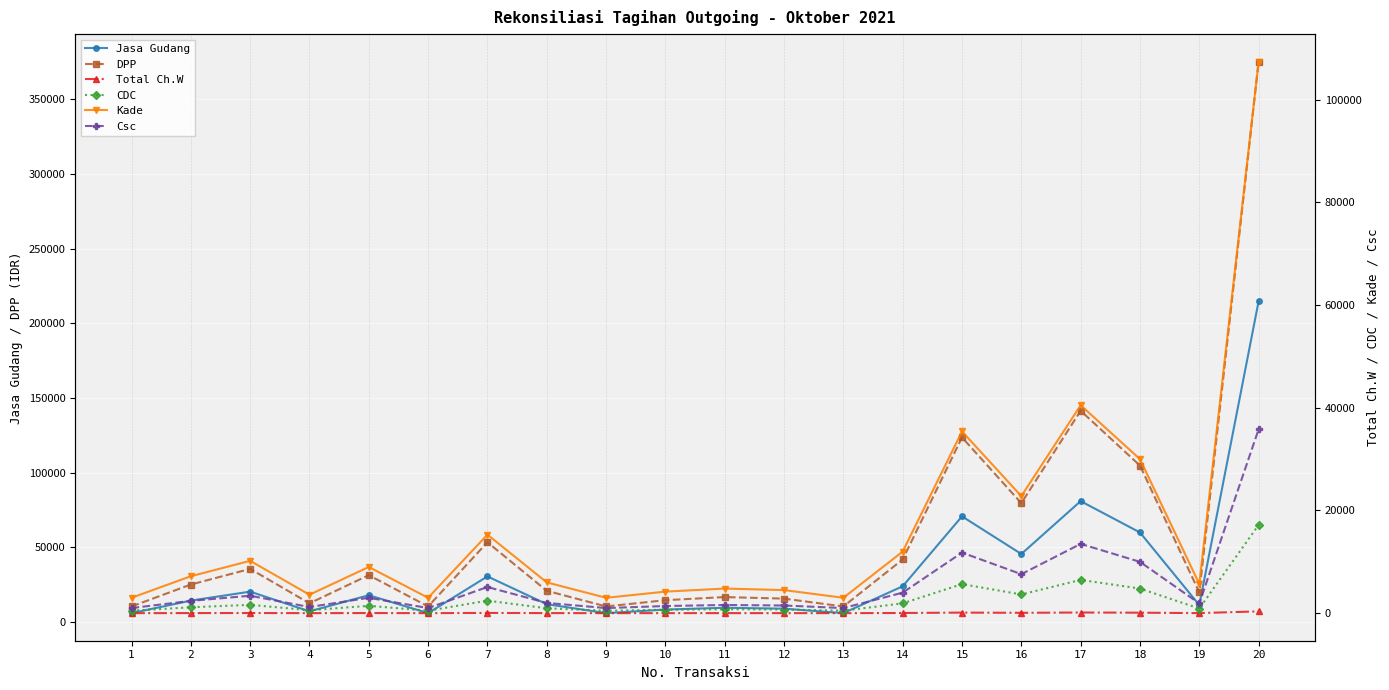

Which series has the largest range (max minus min)?

DPP